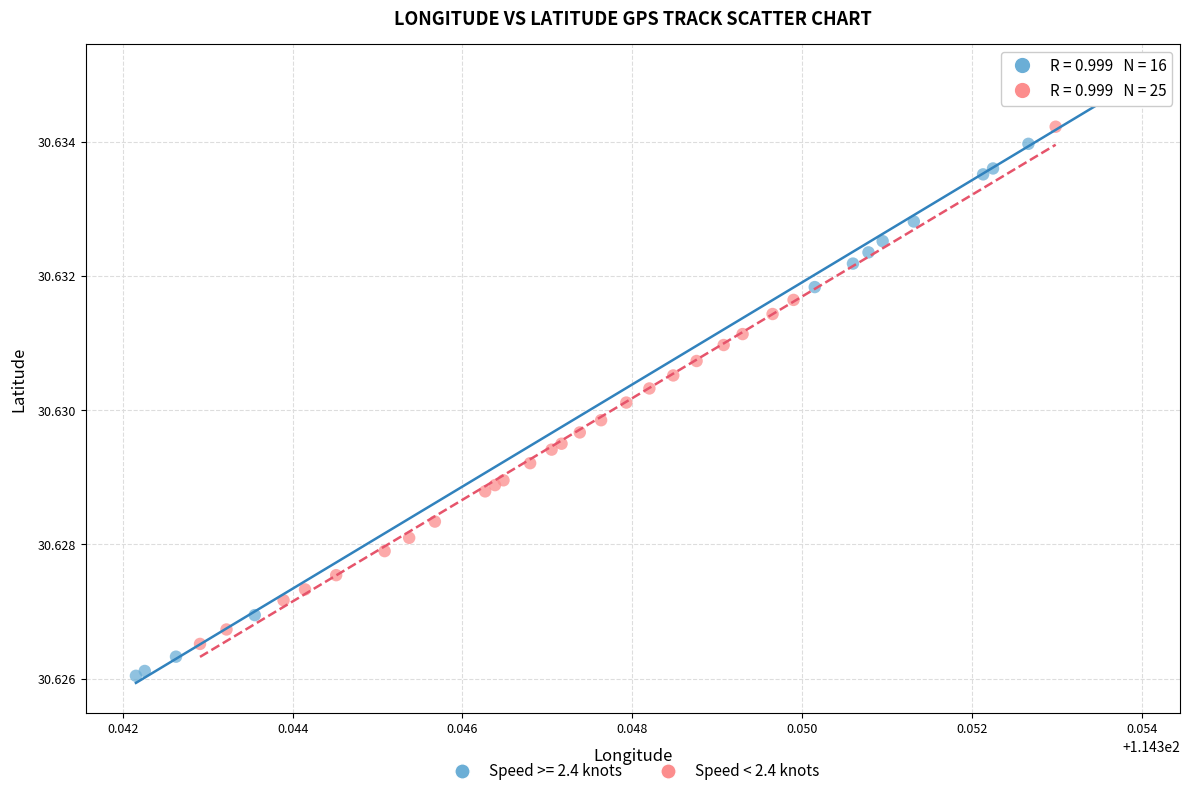

Which series has the largest Y range (max minus min)?

Speed >= 2.4 knots